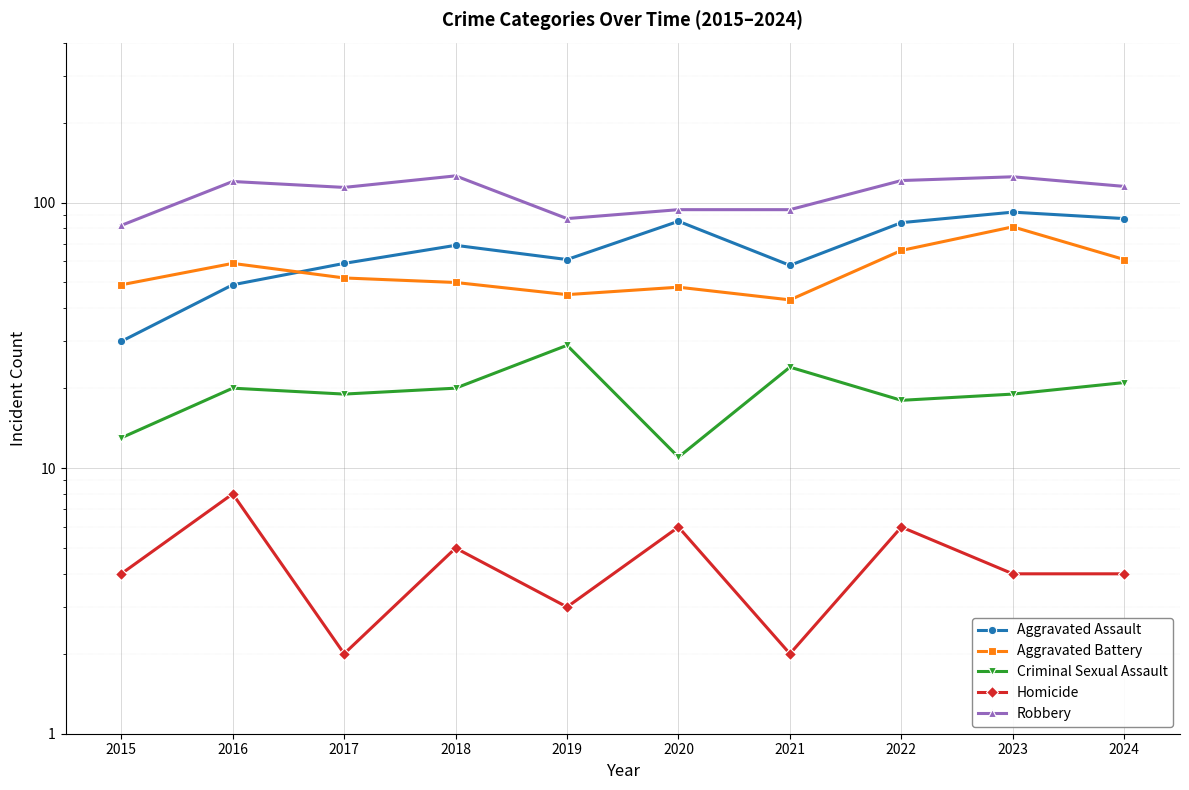

At which category does Robbery reach its first local valley?

2017